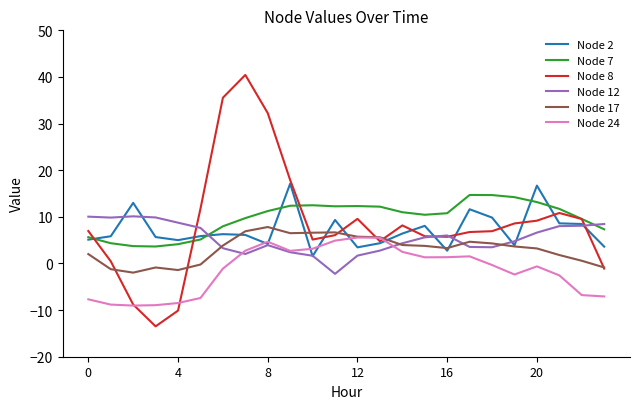

Is this an area chart (filled region under the line)?

No